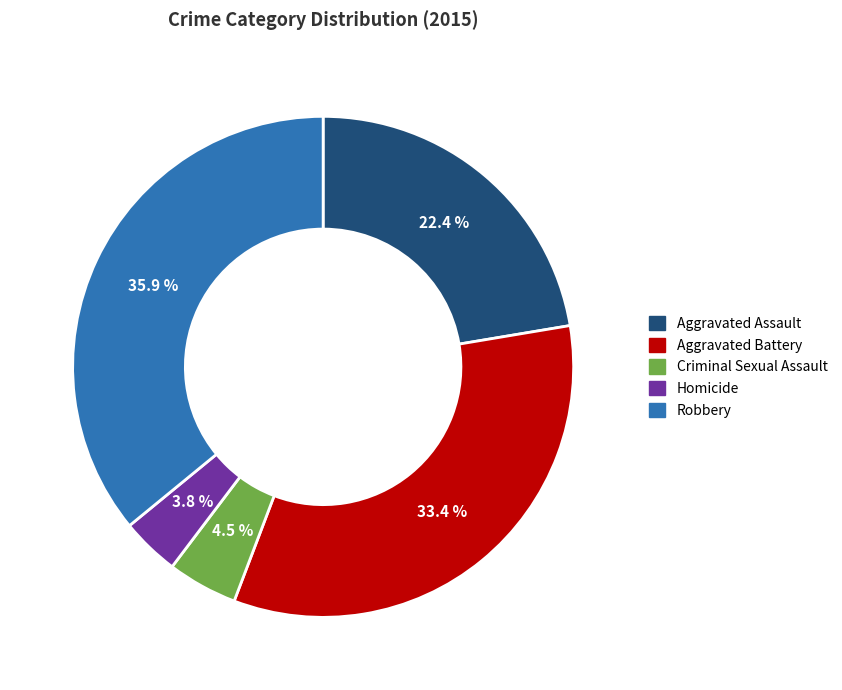

Combined, do Robbery and Criminal Sexual Assault account for over 50%?

No